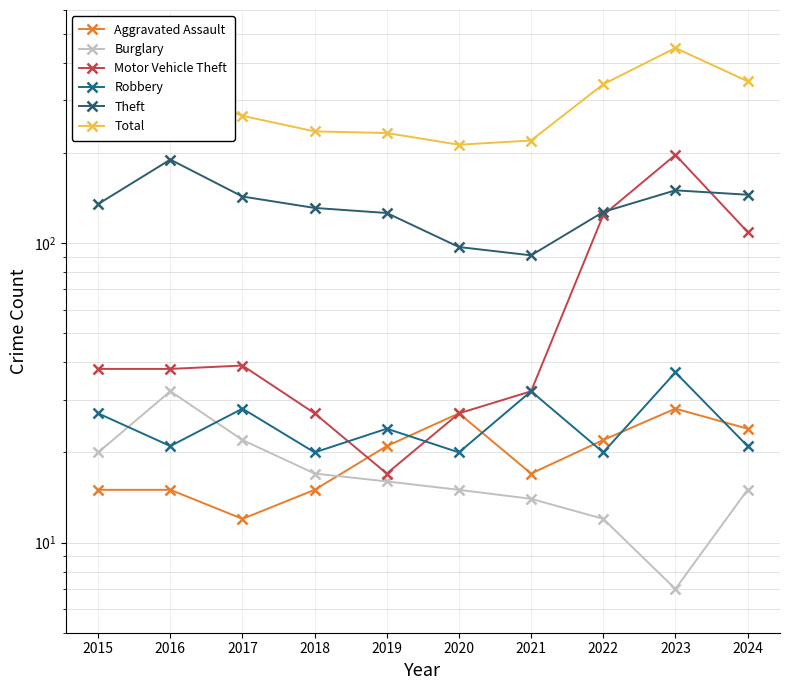

Is the value of Robbery at 2024 greater than the value of Motor Vehicle Theft at 2018?

No